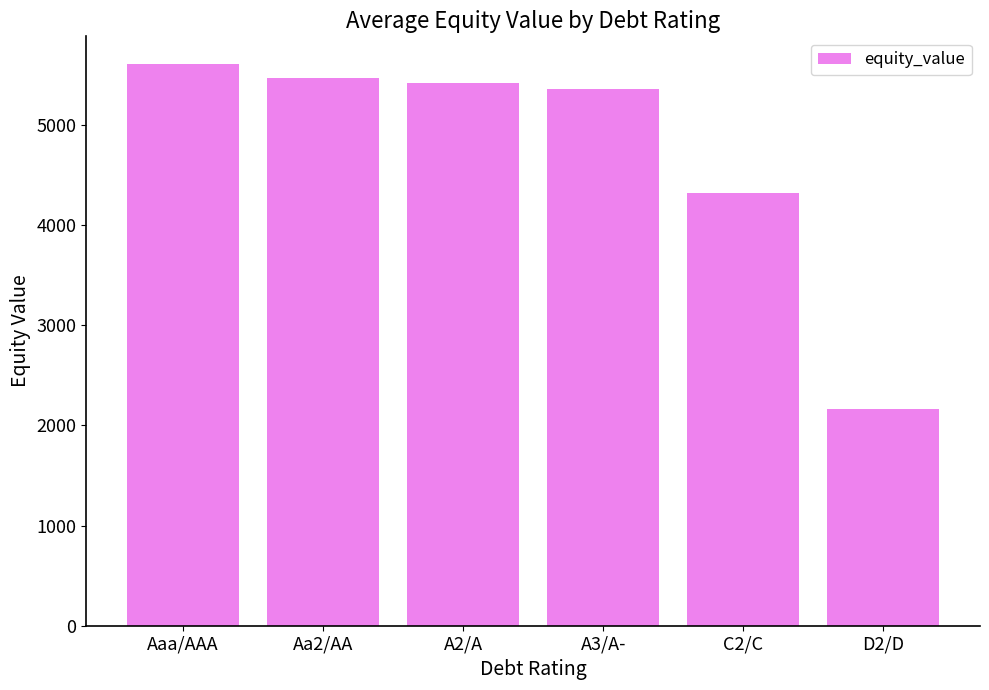

Reading right to left, list all the values displayed in this chart.

D2/D=2159.7	C2/C=4320.4	A3/A-=5355.7	A2/A=5412.2	Aa2/AA=5471.0	Aaa/AAA=5602.6